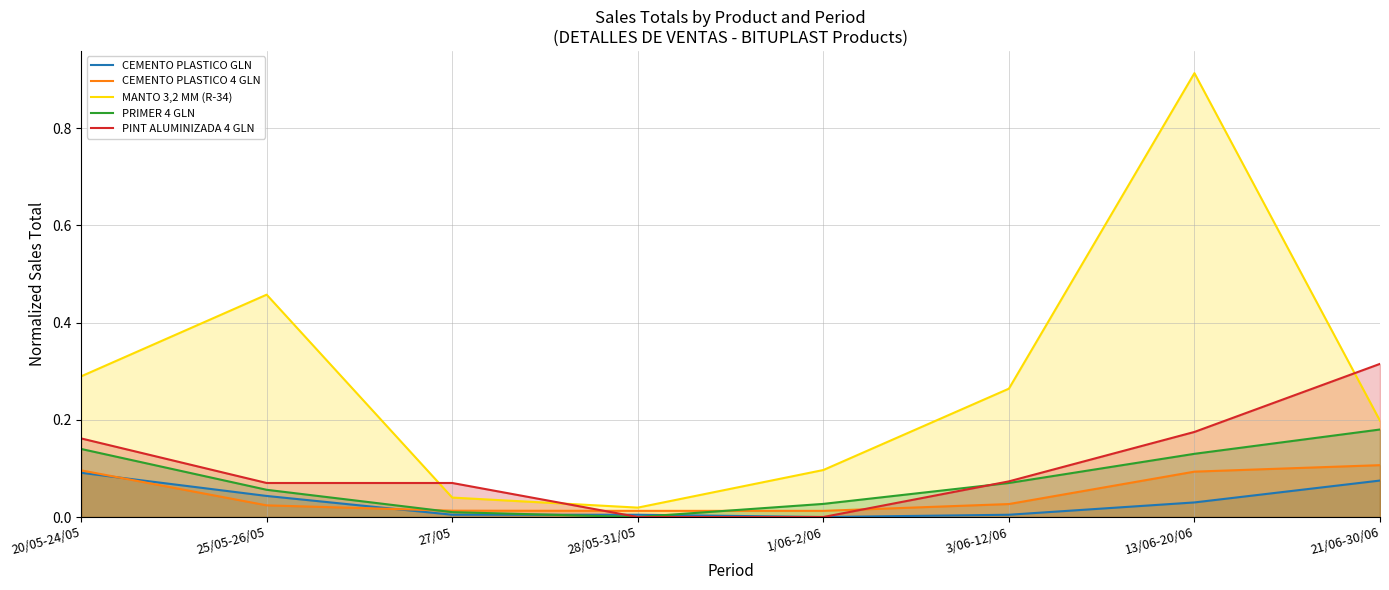

True or false: PINT ALUMINIZADA 4 GLN has more than 1 points higher than both neighbors.

False